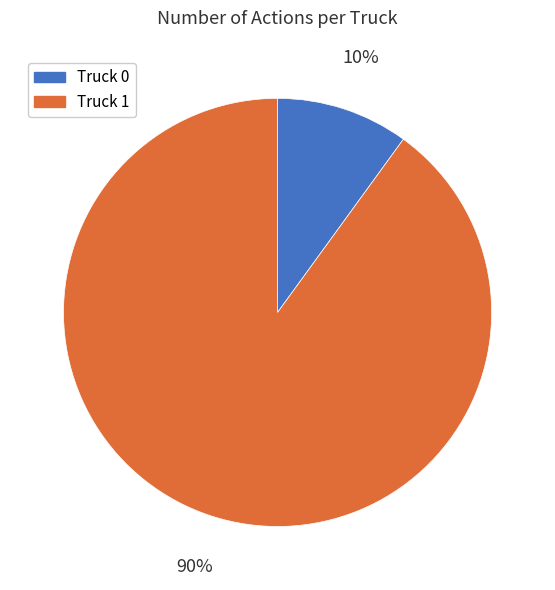

Which slice is the smallest?

Truck 0